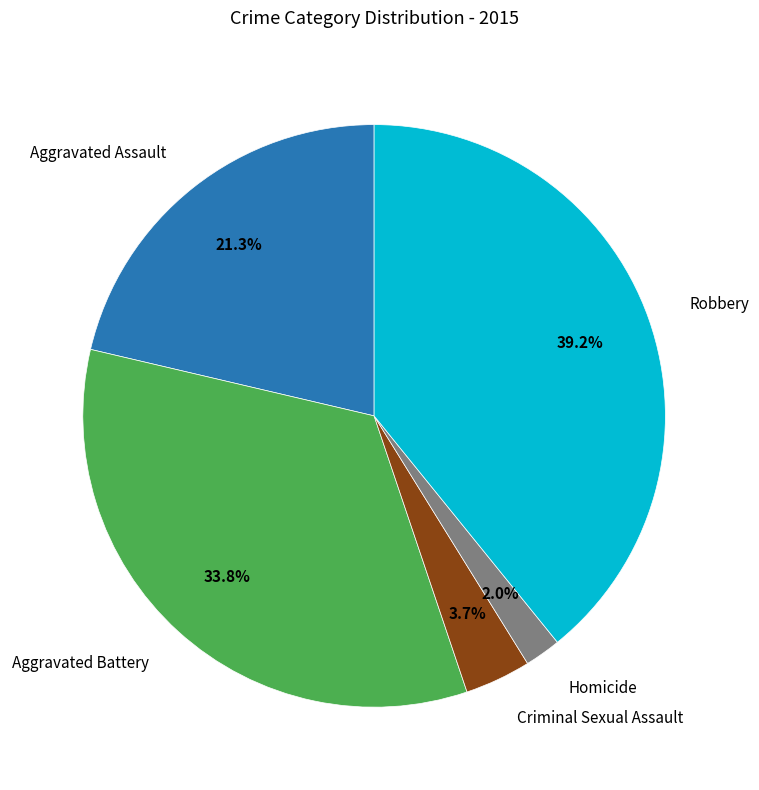

Does any single category account for the majority?

No